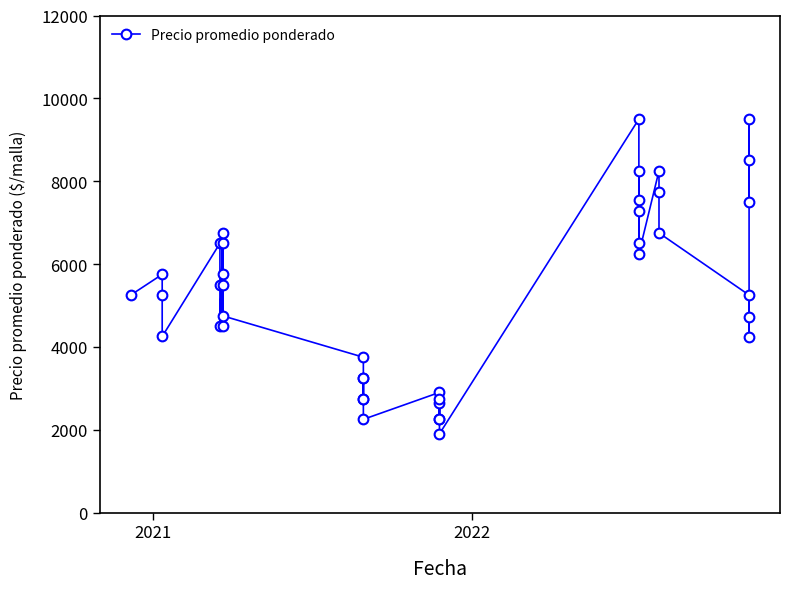

The chart shows a value of 15225 at 37. True or false?

False